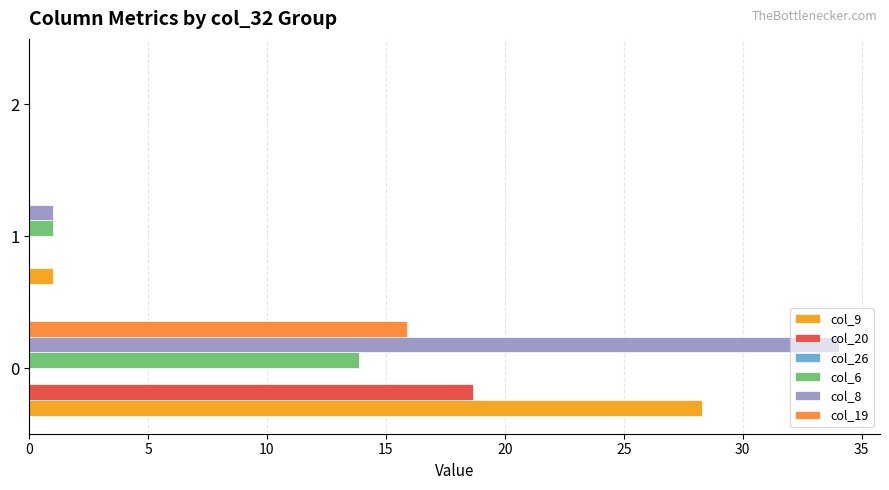

Count the number of data series in this chart.

5